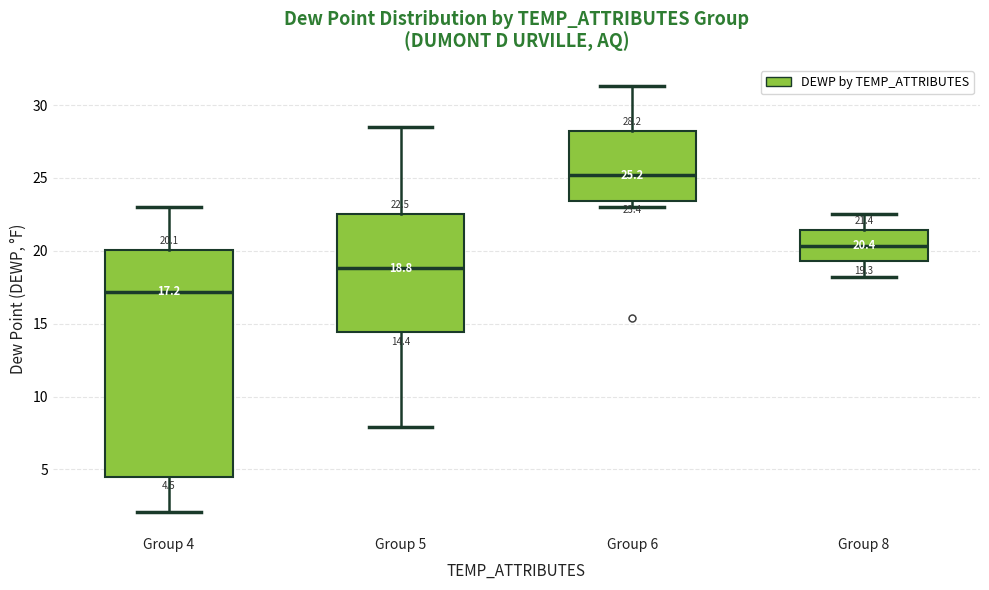

Comparing the boxes themselves (not the whiskers), which one is the tallest?

Group 4